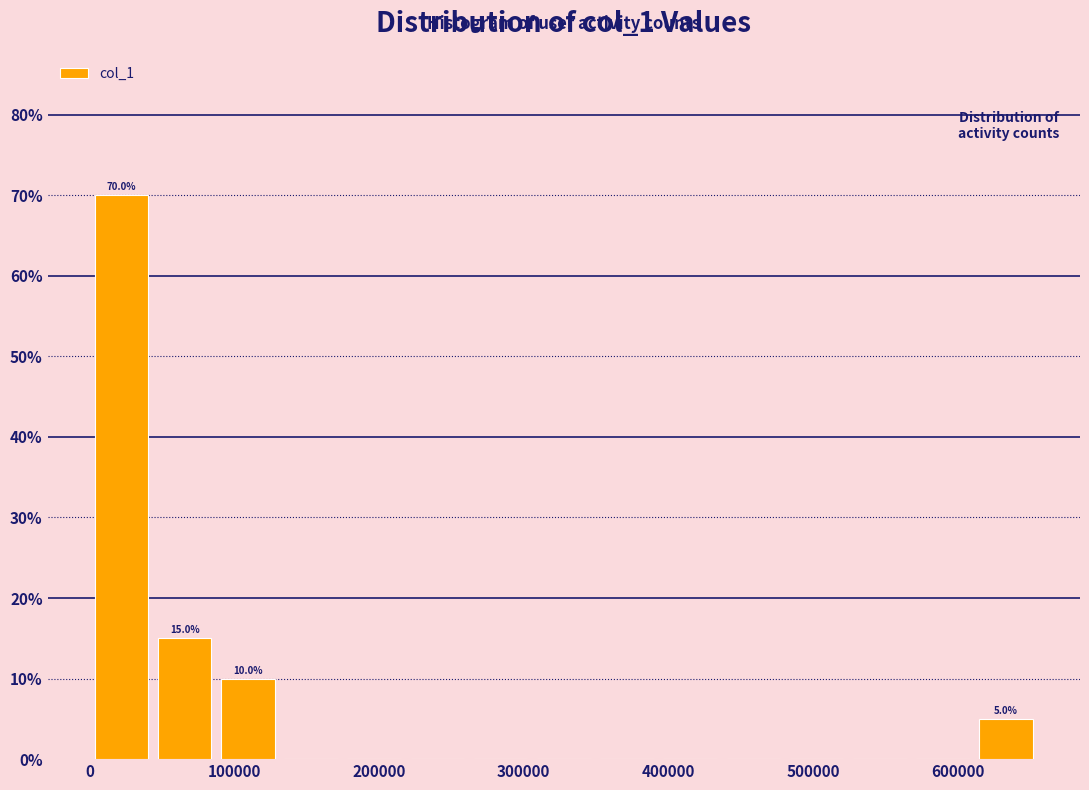

Which range on the x-axis has the tallest bar?

0 to 40000